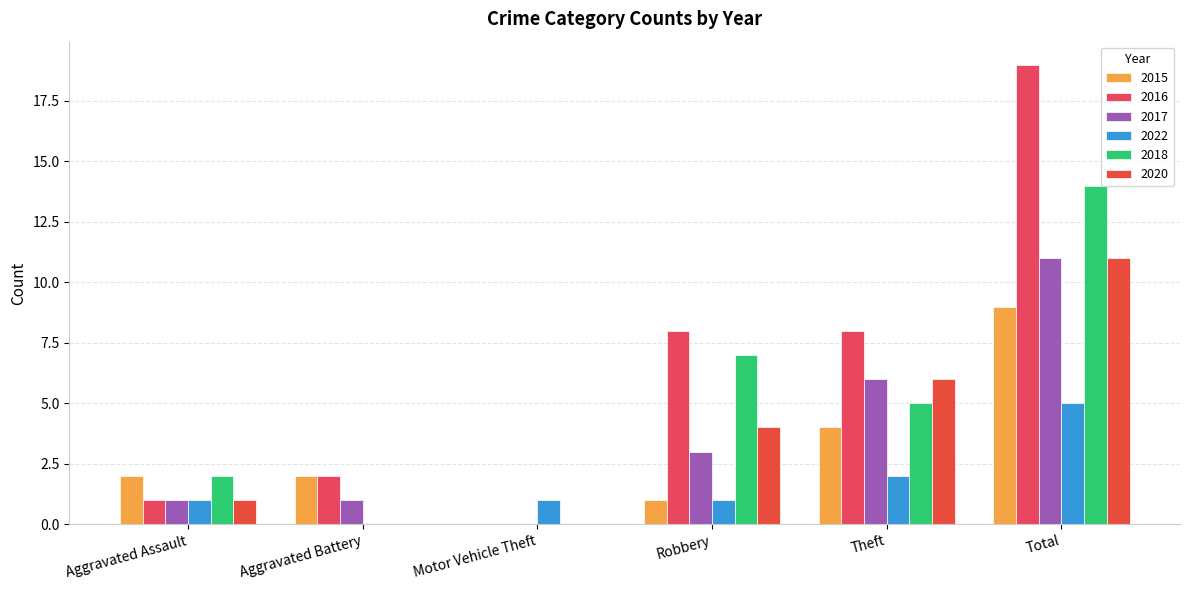

What is the difference between the highest and lowest values at Motor Vehicle Theft?

1